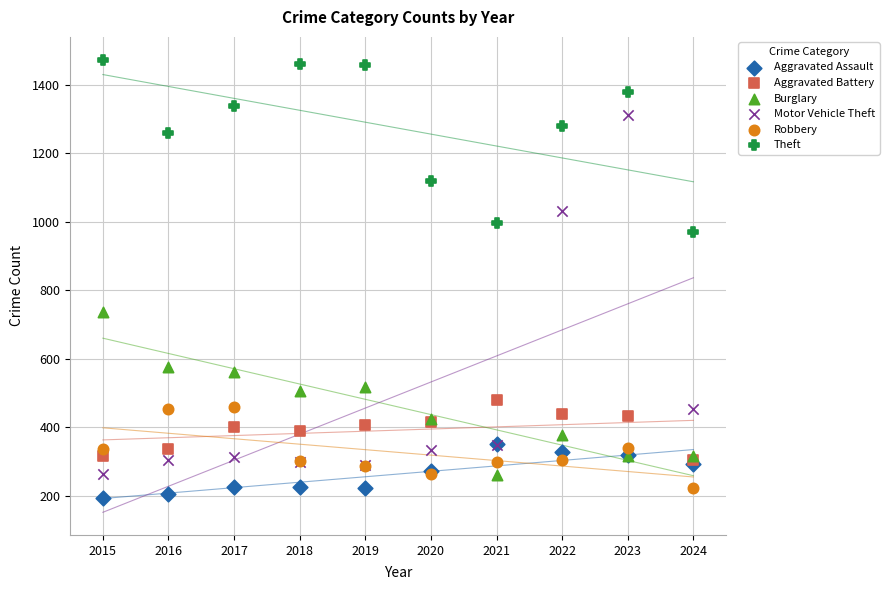

What are all the series names shown in the legend?

Aggravated Assault, Aggravated Battery, Burglary, Motor Vehicle Theft, Robbery, Theft